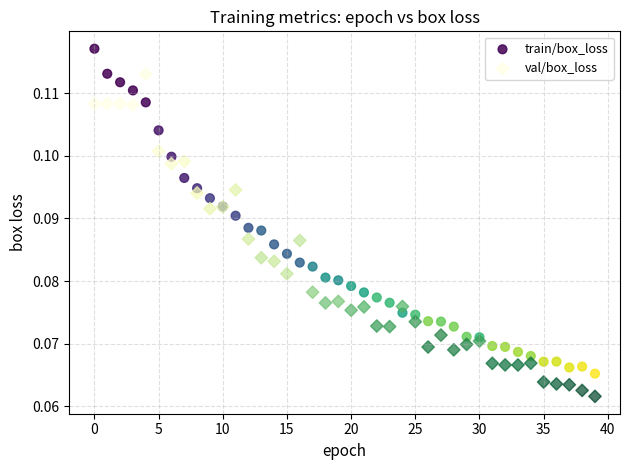

Which series reaches the minimum Y coordinate?

val/box_loss